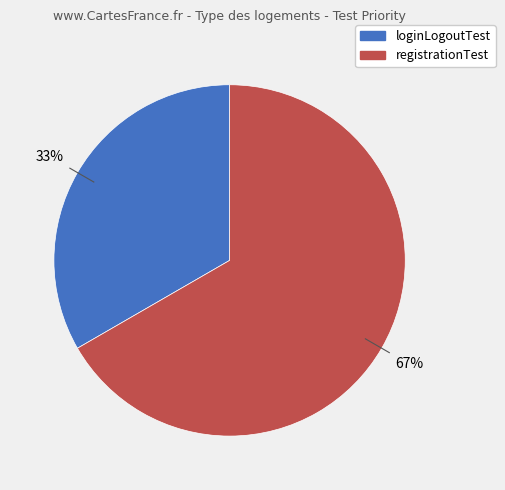

To the nearest percent, what portion does registrationTest represent?

67%